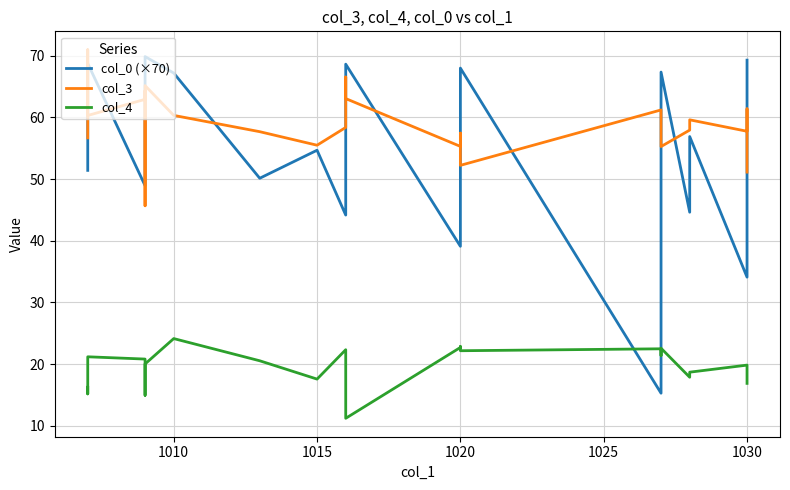

What are all the series names shown in the legend?

col_0 (×70), col_3, col_4